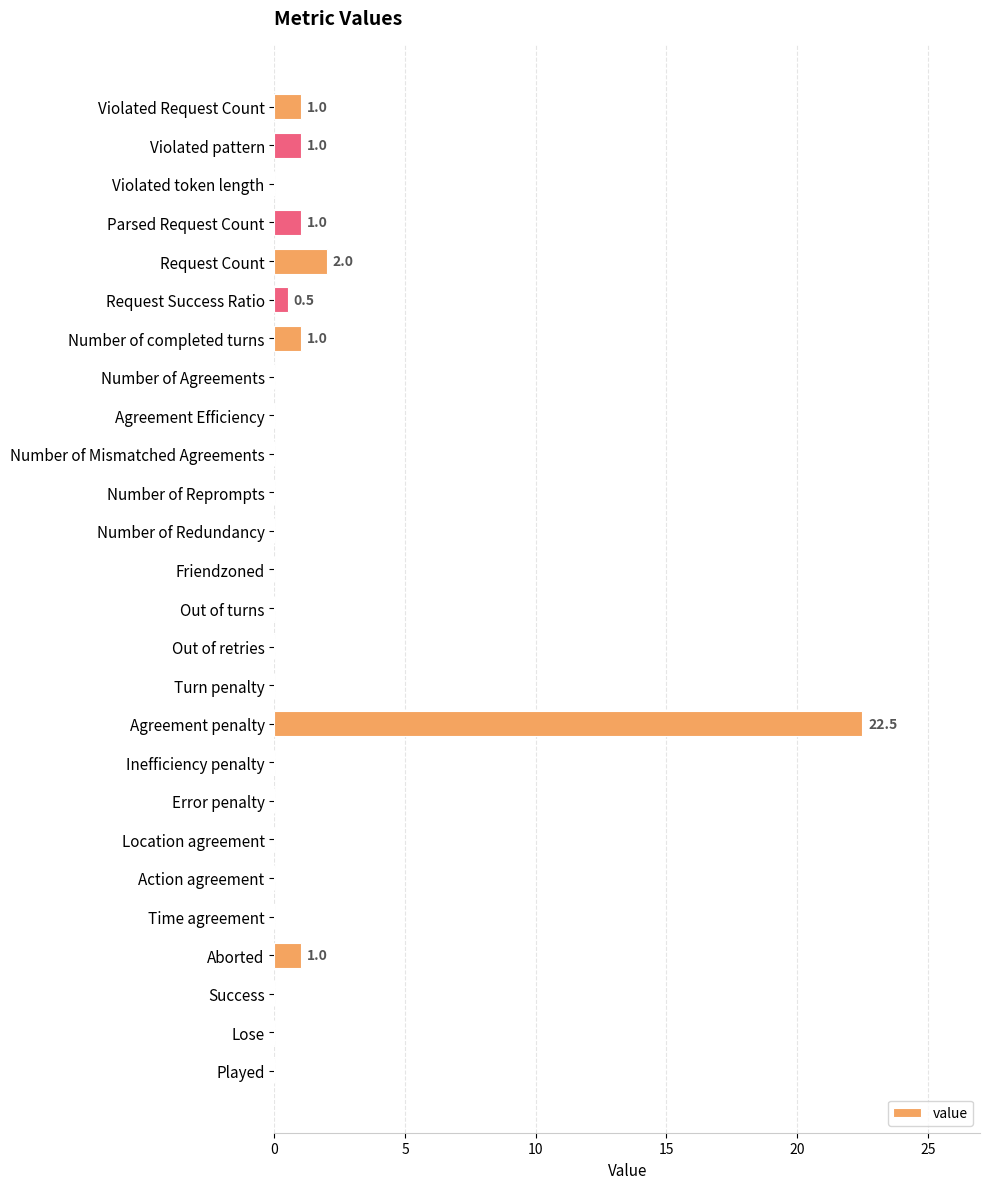

Reading top to bottom, what are all the values shown in this chart?

Violated Request Count=1.0	Violated pattern=1.0	Violated token length=0.0	Parsed Request Count=1.0	Request Count=2.0	Request Success Ratio=0.5	Number of completed turns=1.0	Number of Agreements=0.0	Agreement Efficiency=0.0	Number of Mismatched Agreements=0.0	Number of Reprompts=0.0	Number of Redundancy=0.0	Friendzoned=0.0	Out of turns=0.0	Out of retries=0.0	Turn penalty=0.0	Agreement penalty=22.5	Inefficiency penalty=0.0	Error penalty=0.0	Location agreement=0.0	Action agreement=0.0	Time agreement=0.0	Aborted=1.0	Success=0.0	Lose=0.0	Played=0.0